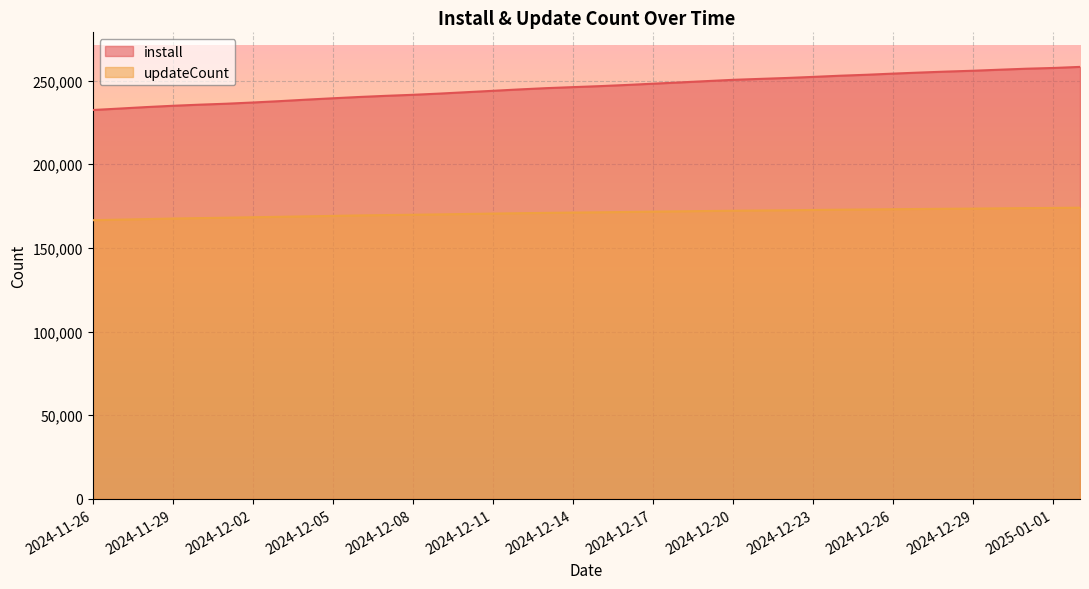

Between 2024-12-02 and 2024-12-04, which is larger?

2024-12-04